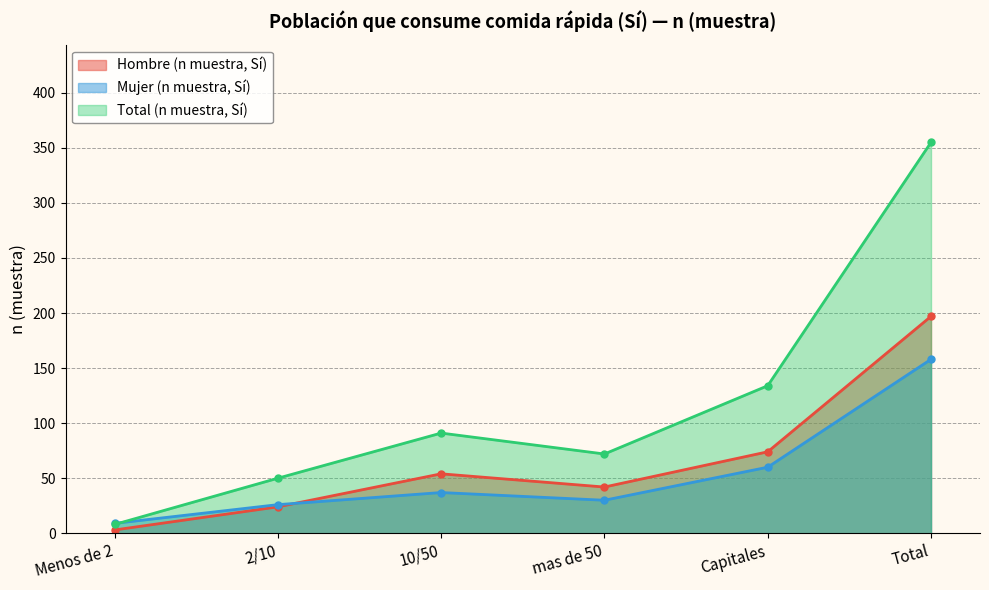

What value does the Hombre (n muestra, Sí) series have at 2/10, to the nearest 10?

20